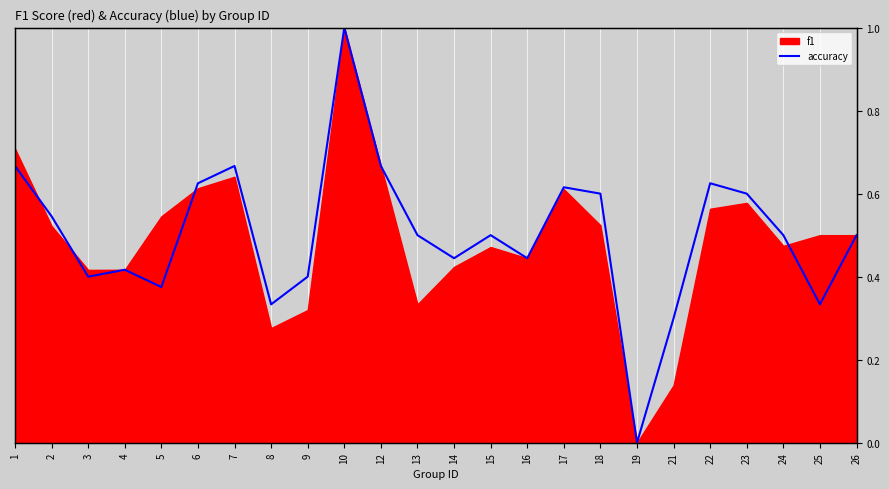

Reading left to right, what are all the values shown in this chart?

1=0.7	2=0.5	3=0.4	4=0.4	5=0.4	6=0.6	7=0.7	8=0.3	9=0.4	10=1.0	12=0.7	13=0.5	14=0.4	15=0.5	16=0.4	17=0.6	18=0.6	19=0.0	21=0.3	22=0.6	23=0.6	24=0.5	25=0.3	26=0.5